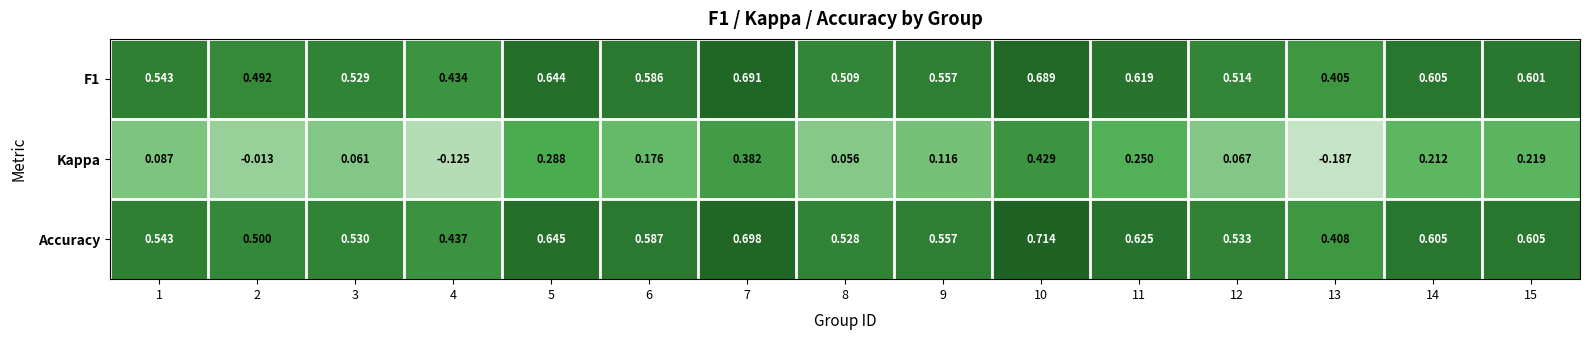

At how many categories does at least one series exceed 0?

15